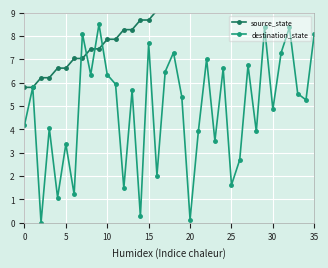

Where is source_state nearest to the value 9?

16